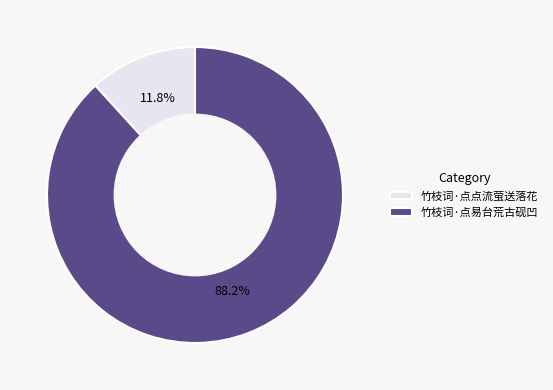

Which category has the smallest portion of the pie?

竹枝词·点点流萤送落花